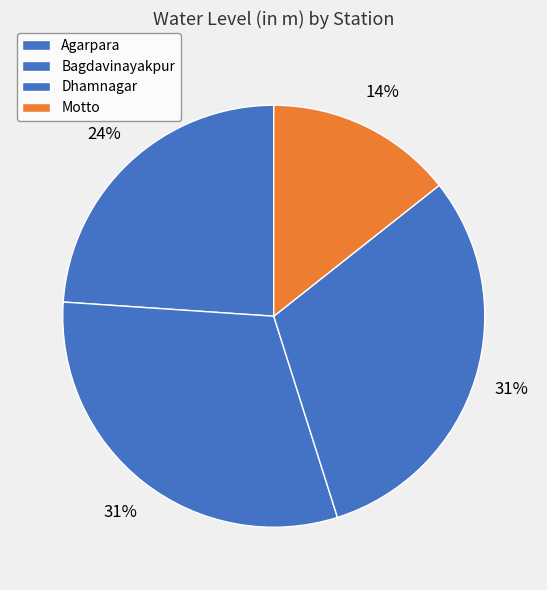

To the nearest percent, what is the average slice percentage?

25%